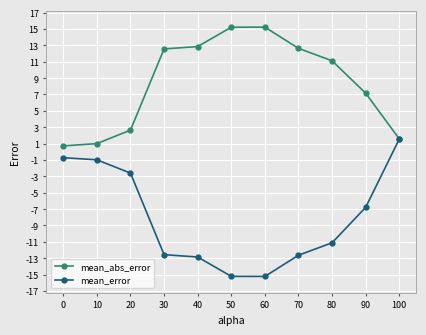

How many lines are shown in the chart?

2